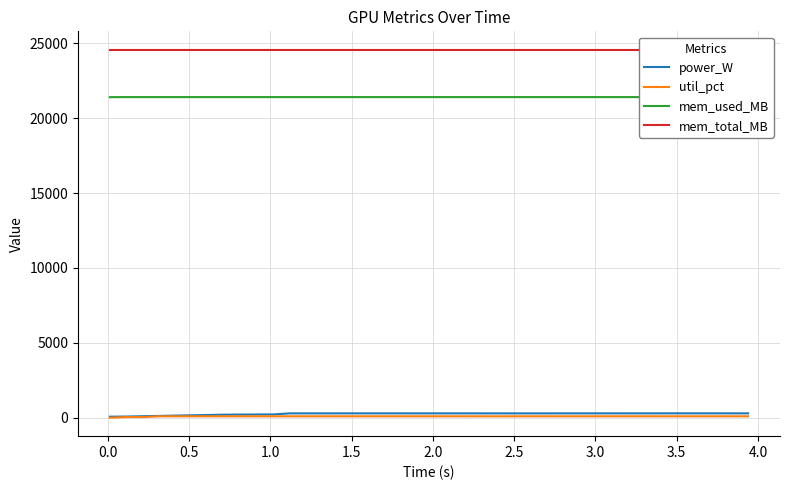

At 3.5, list the series in order from smallest to largest.

util_pct, power_W, mem_used_MB, mem_total_MB